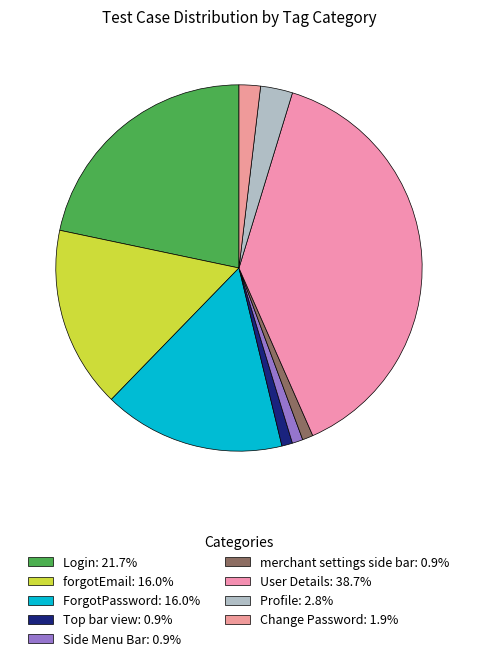

How many segments does this pie chart have?

9